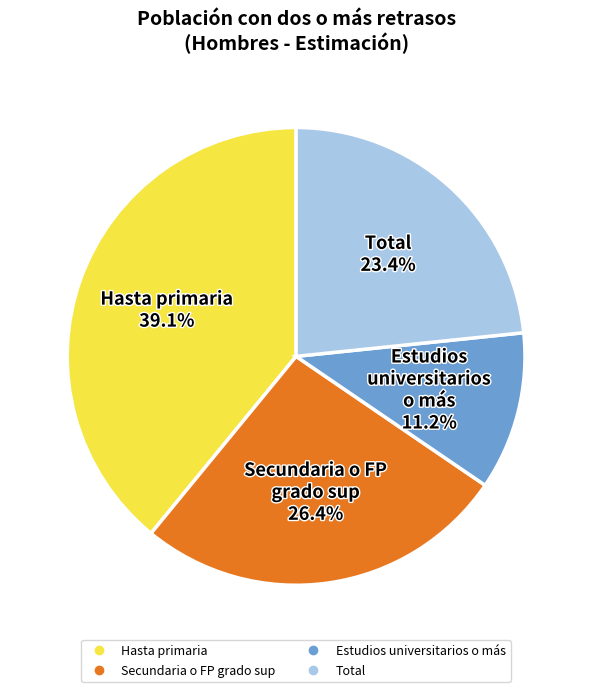

How many slices are in this pie chart?

4